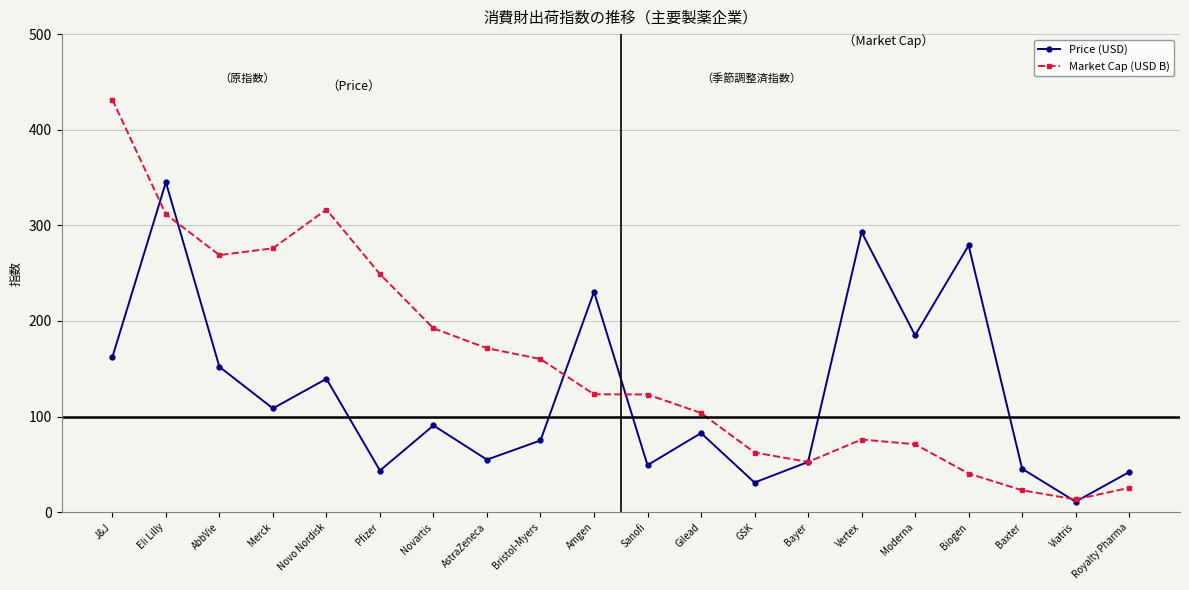

What position from the right is Viatris?

2